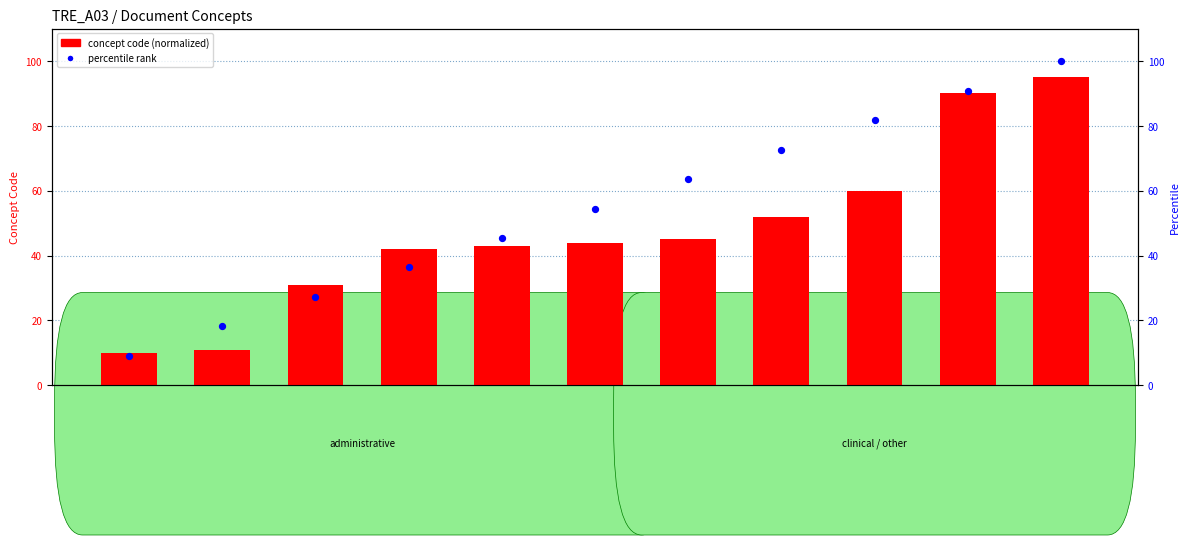

At how many categories does at least one series exceed 60?

5